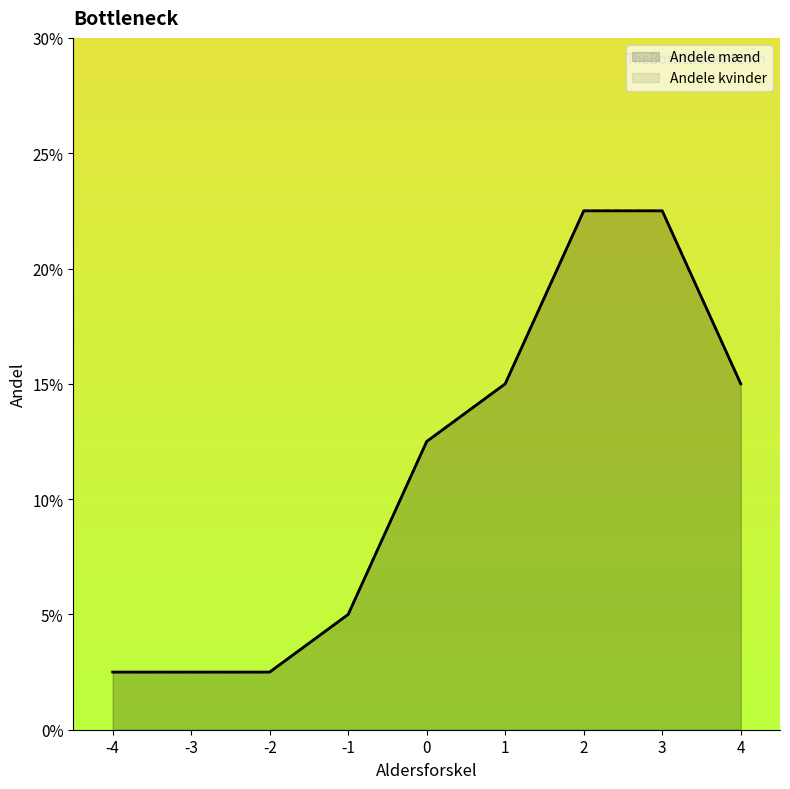

What is the sum of the Andele kvinder values at -2 and 3?

0.2